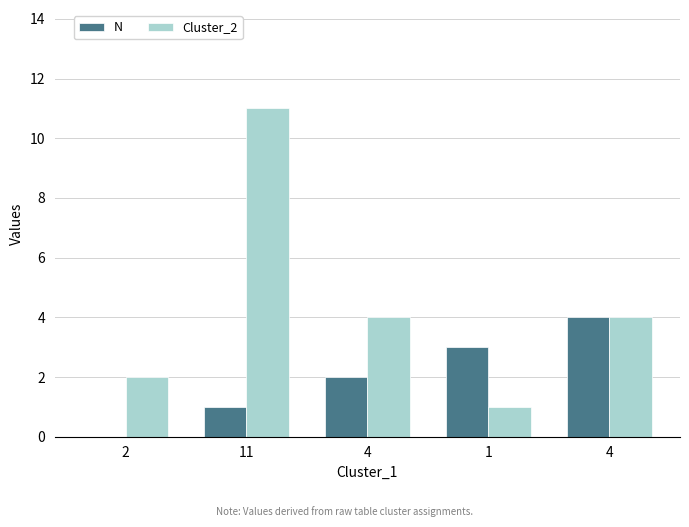

The value of Cluster_2 at 11 is 11. True or false?

True